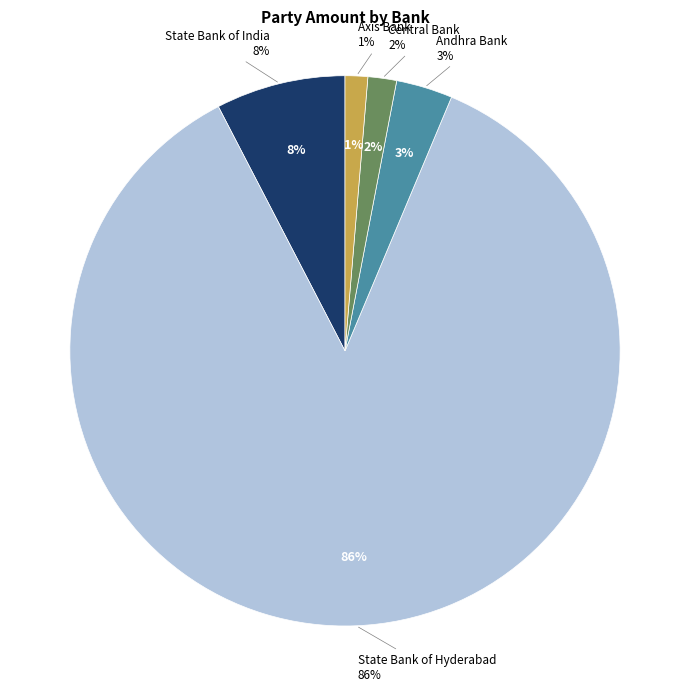

Does Axis Bank account for over 50% of the chart?

No